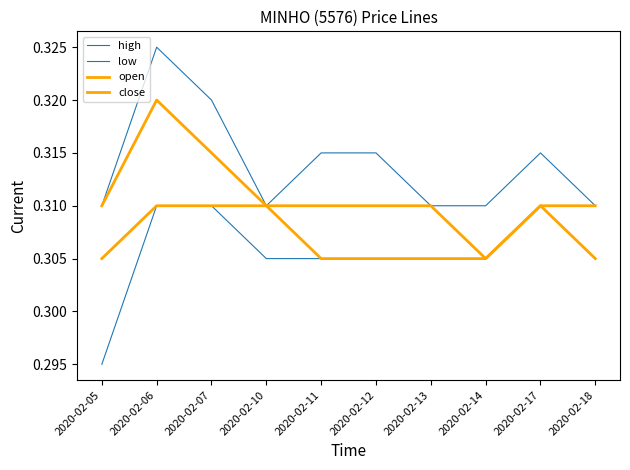

At which label does low reach its minimum?

2020-02-05